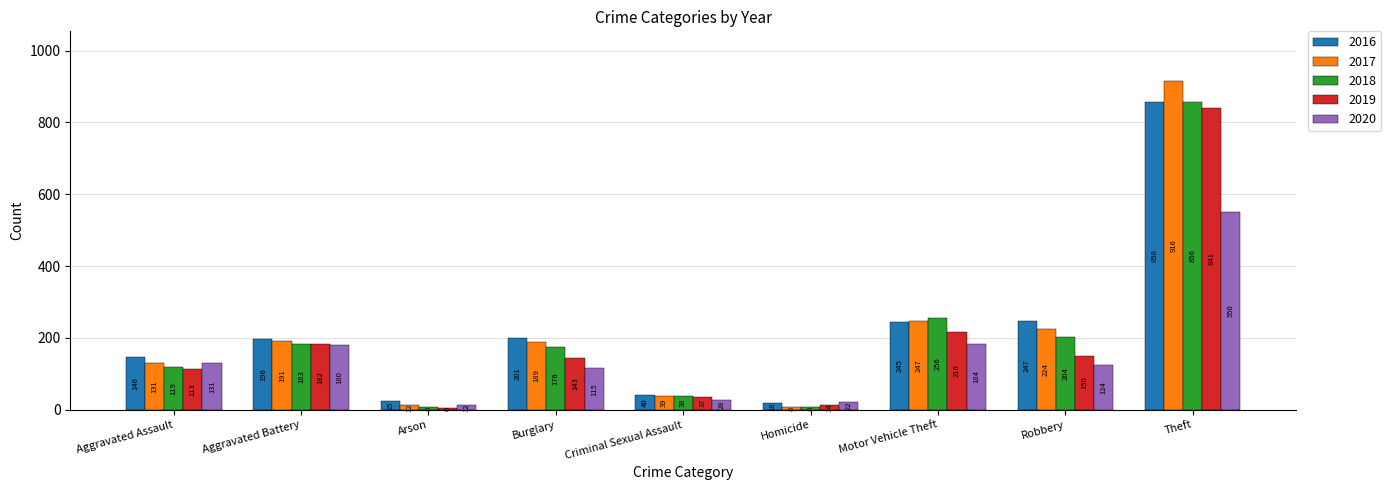

What value does the 2020 series have at Aggravated Assault, to the nearest 10?

130